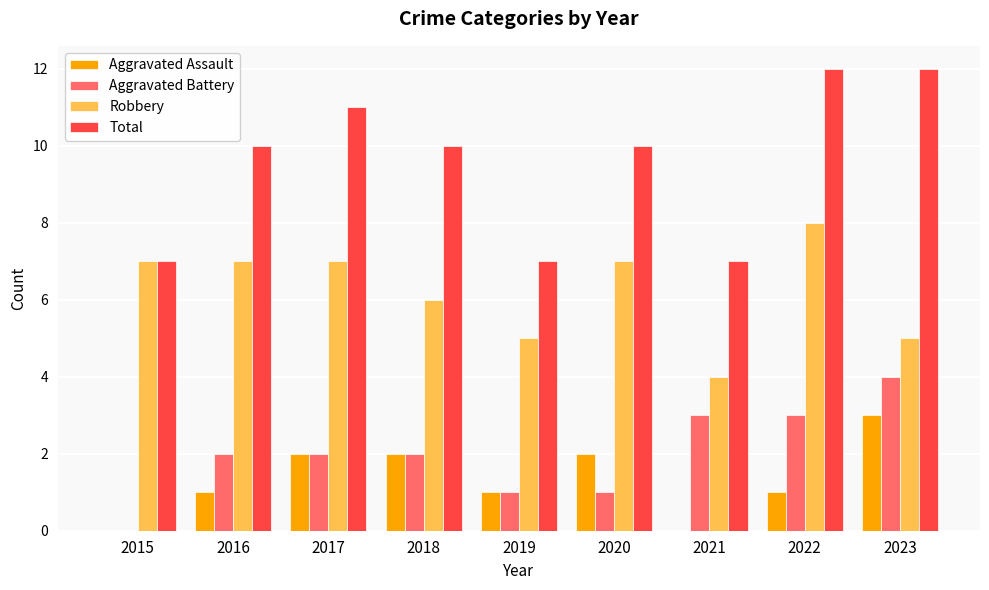

True or false: Total has a value of 7 at 2015.

True